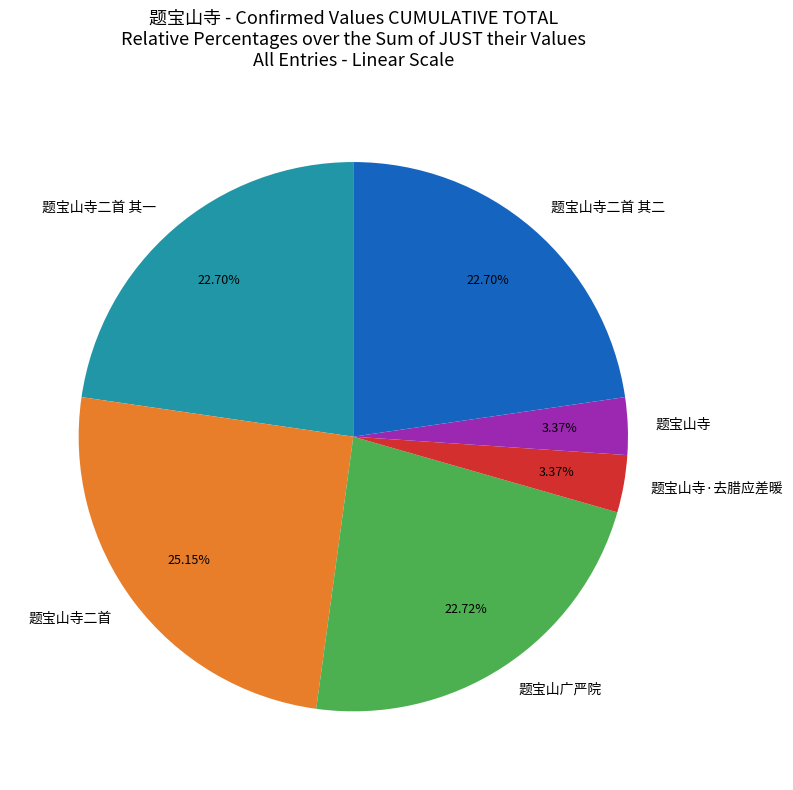

Count the number of slices in the pie.

6